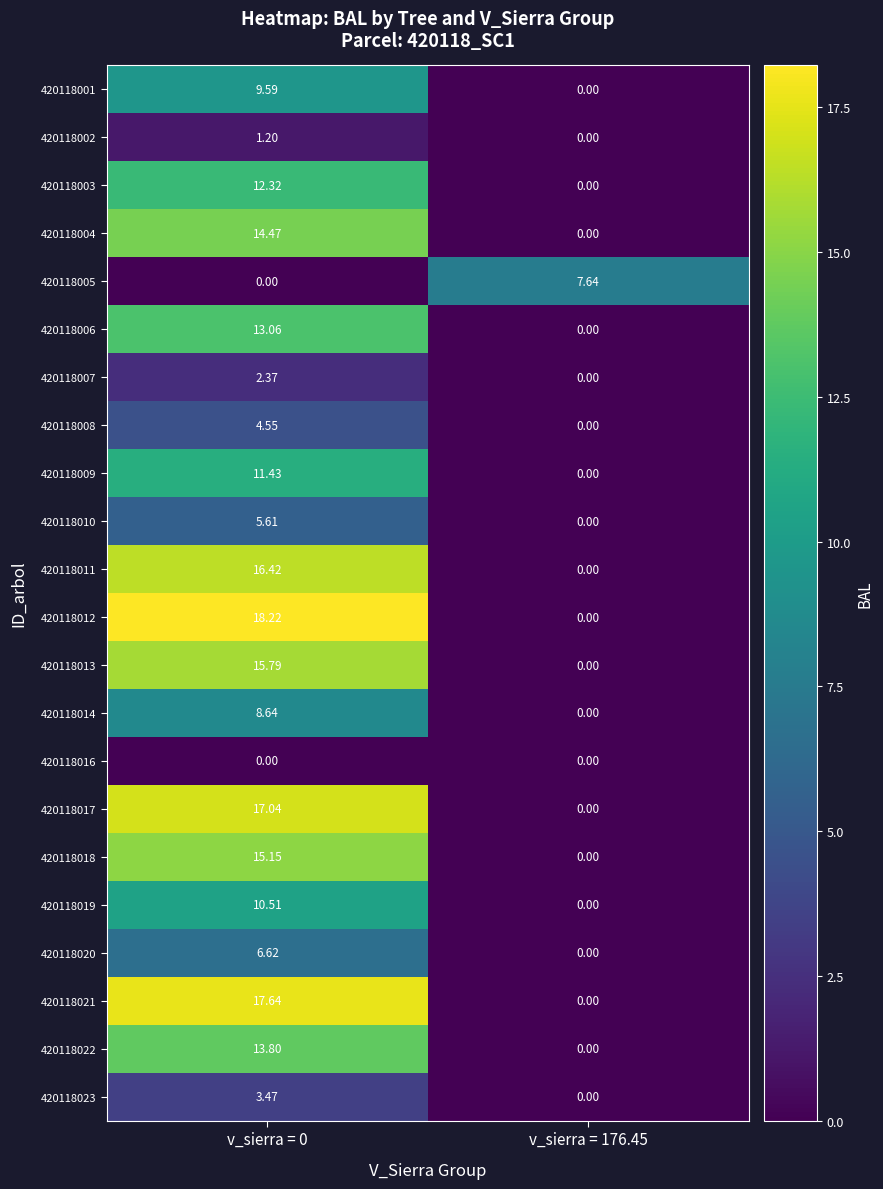

Rank the series by their maximum value, from highest to lowest.

420118012, 420118021, 420118017, 420118011, 420118013, 420118018, 420118004, 420118022, 420118006, 420118003, 420118009, 420118019, 420118001, 420118014, 420118005, 420118020, 420118010, 420118008, 420118023, 420118007, 420118002, 420118016